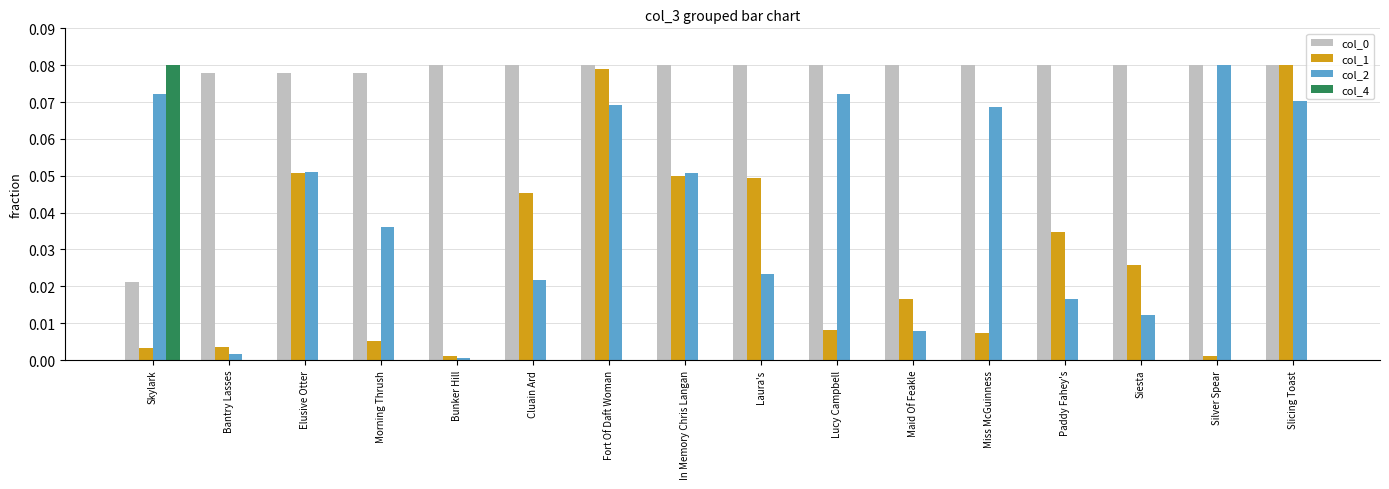

Between Elusive Otter and Morning Thrush, which series saw the biggest shift?

col_1